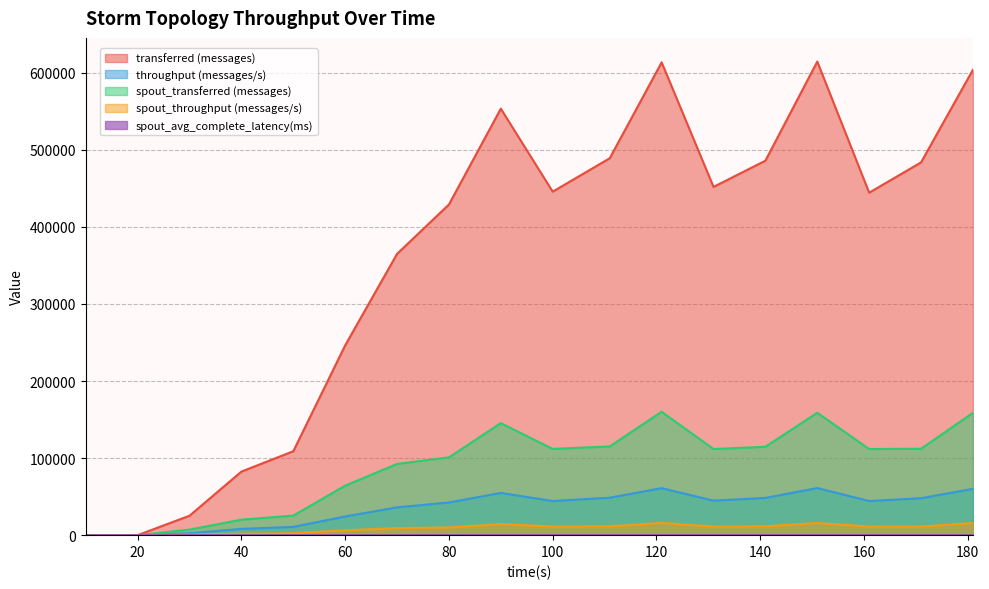

At which category does throughput (messages/s) reach its first local valley?

100